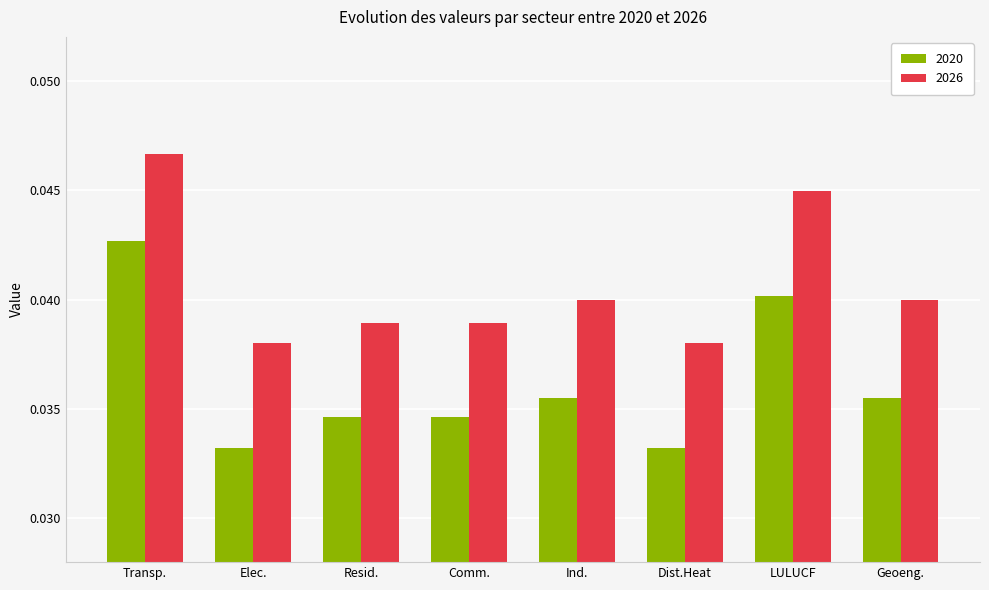

What is the label of the 3rd bar from the left?

Resid.